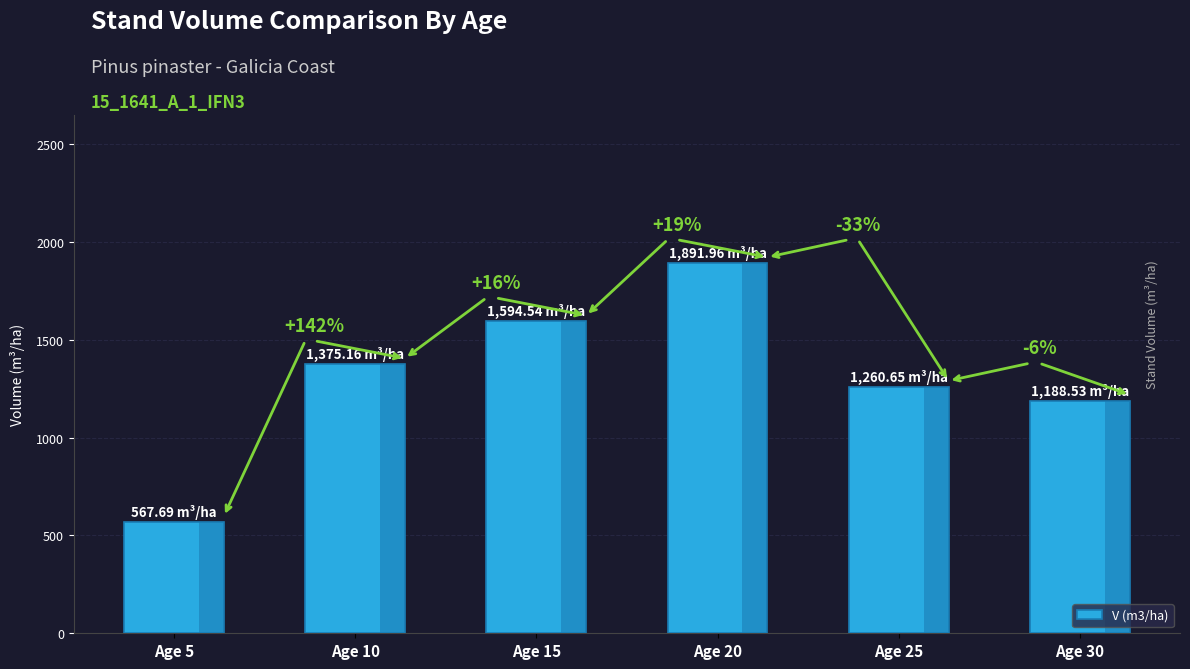

How many bars are there in total?

6